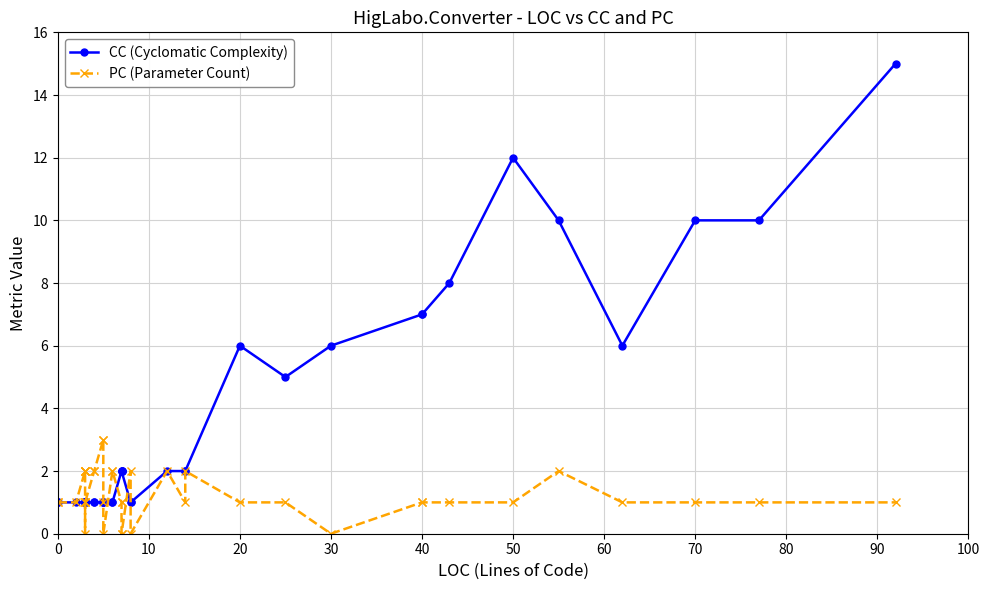

Does the chart have visible grid lines?

Yes